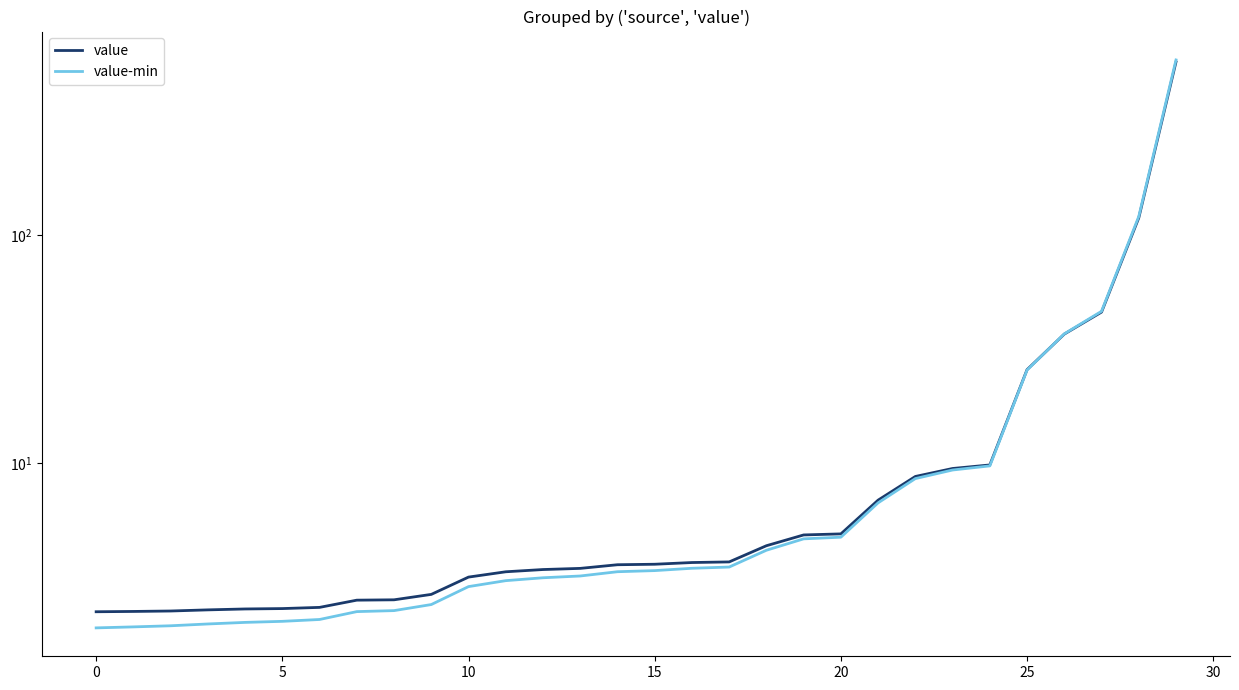

True or false: value has a value of 3.7 at 17.

True